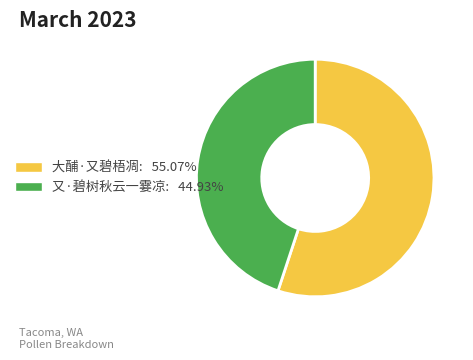

Do 大酺·又碧梧凋: 55.07% and 又·碧树秋云一霎凉: 44.93% together represent more than half of the pie?

Yes